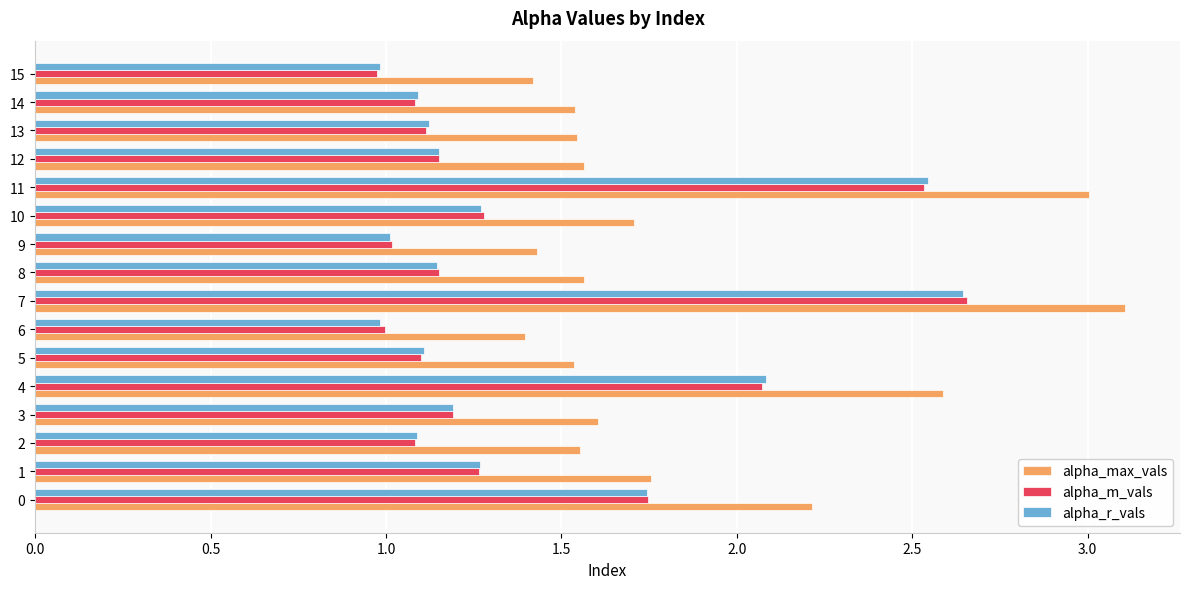

What is the approximate value of alpha_r_vals at 15?

1.0